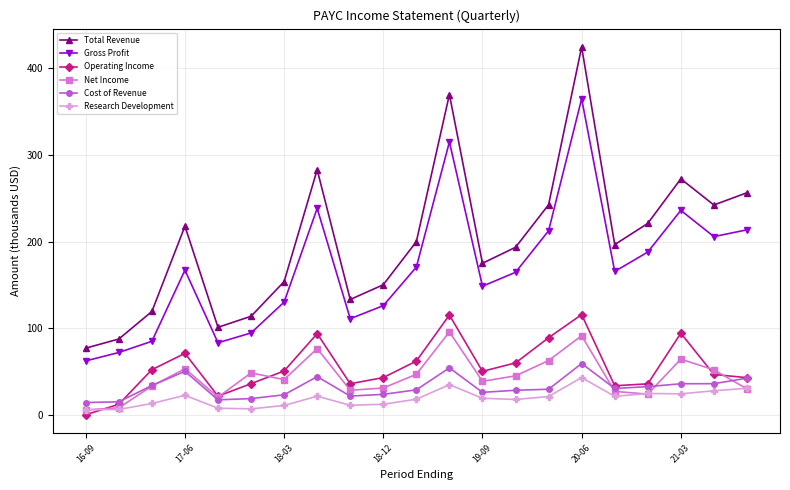

Which series has the largest total across all categories?

Total Revenue